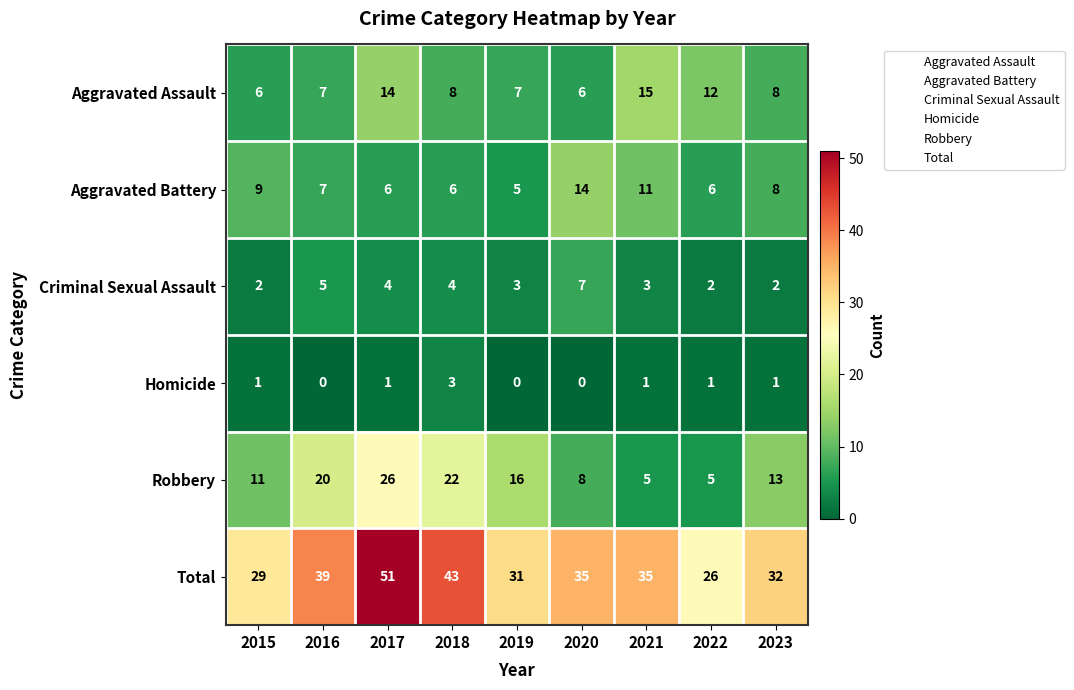

Which series has the widest spread of values?

Total